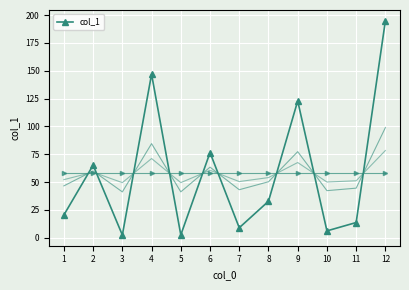

List the labels in order of value, smallest first.

3, 5, 10, 7, 11, 1, 8, 2, 6, 9, 4, 12